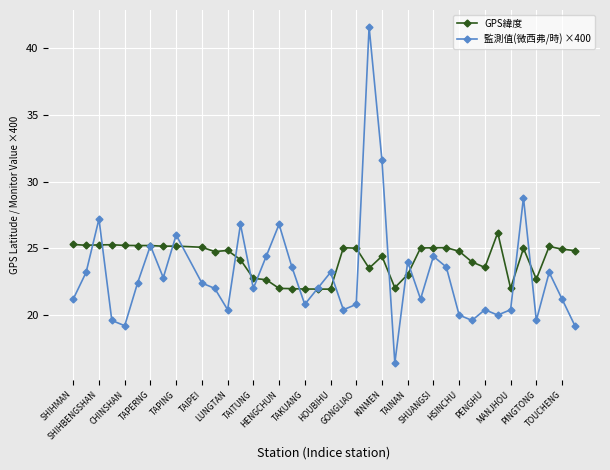

What is the greatest value displayed?

41.6